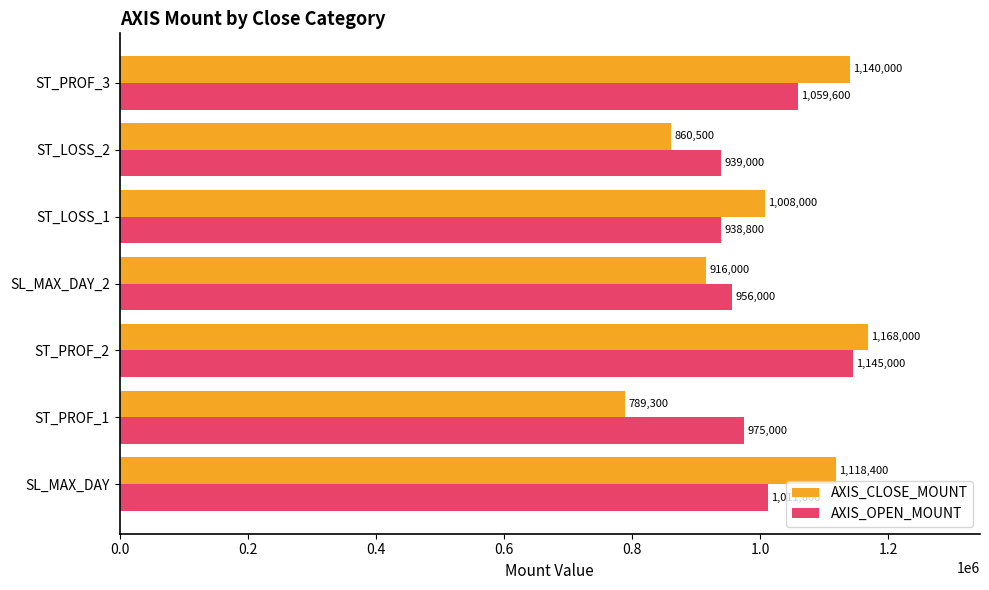

The value of AXIS_OPEN_MOUNT at SL_MAX_DAY is 1326339. True or false?

False